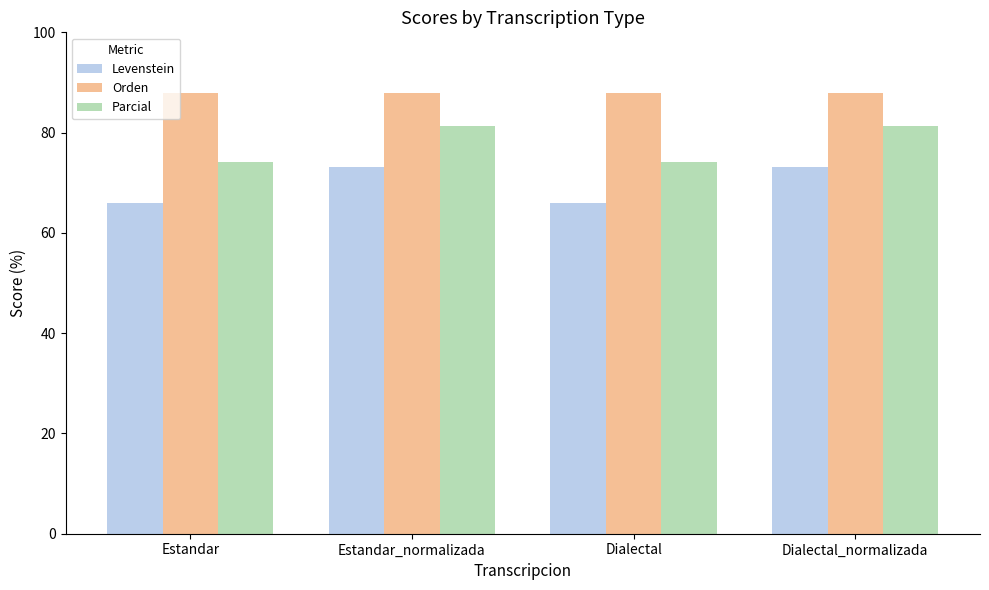

Reading left to right, transcribe all the data shown in this chart.

Levenstein: 66.0	73.1	66.0	73.1
Orden: 88.0	88.0	88.0	88.0
Parcial: 74.1	81.4	74.1	81.4